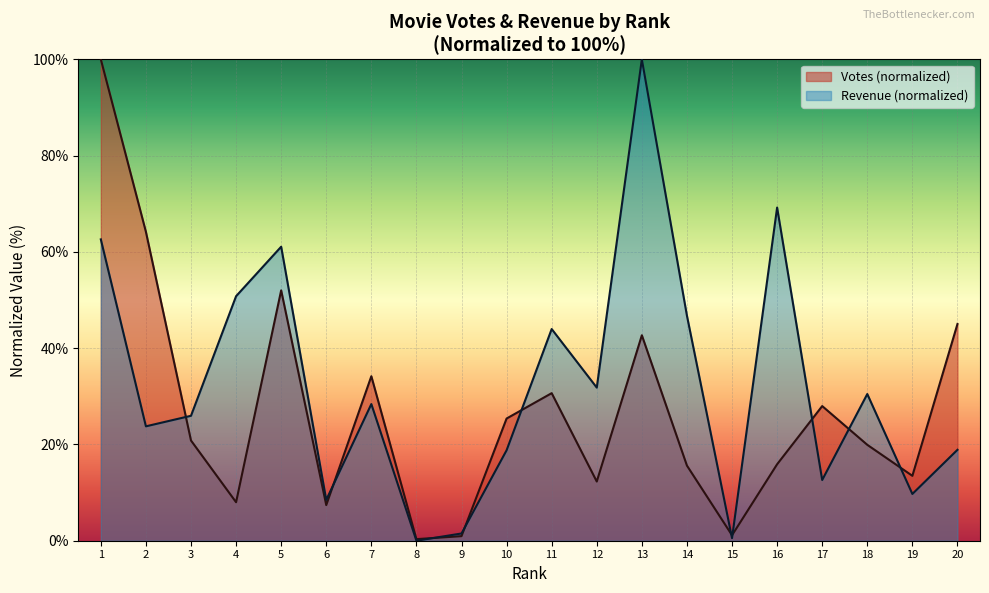

In Revenue (Millions), how many points are lower than both neighbors (excluding endpoints)?

7